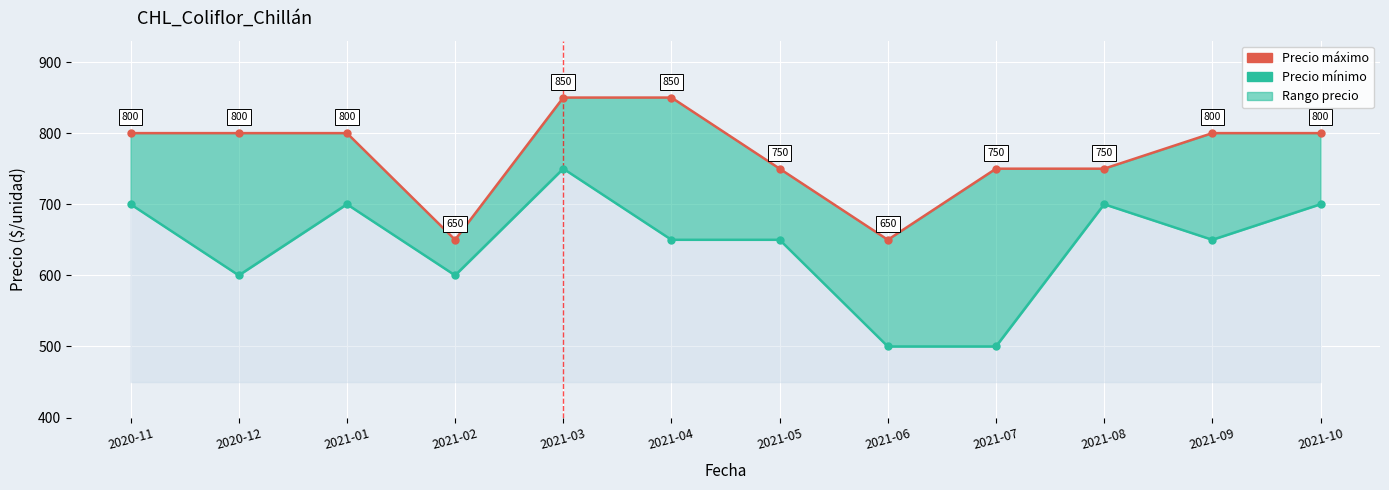

What is the difference between the maximum and minimum values in the Precio mínimo series?

250